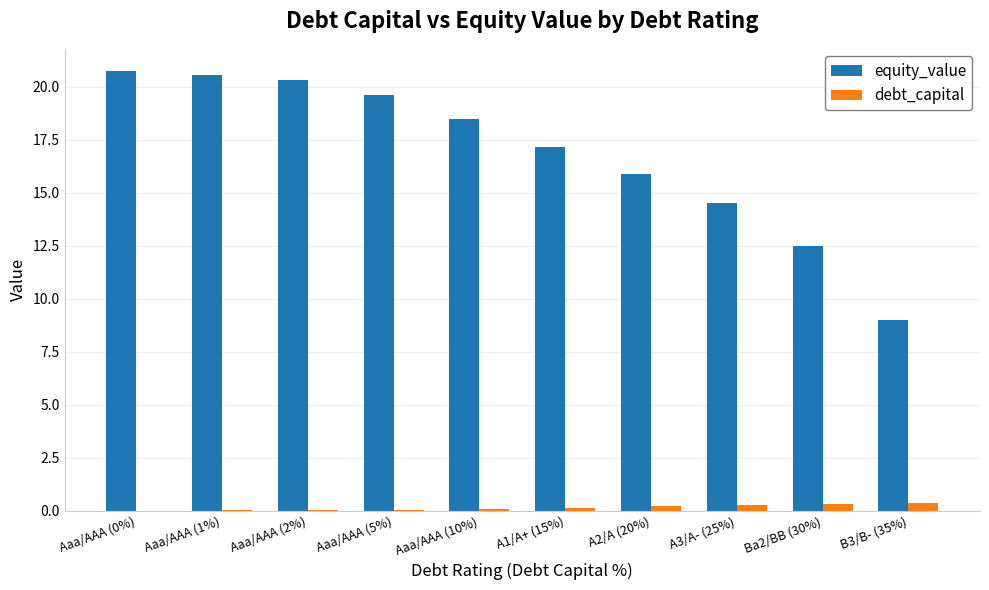

What is the sum of all equity_value values?

168.6